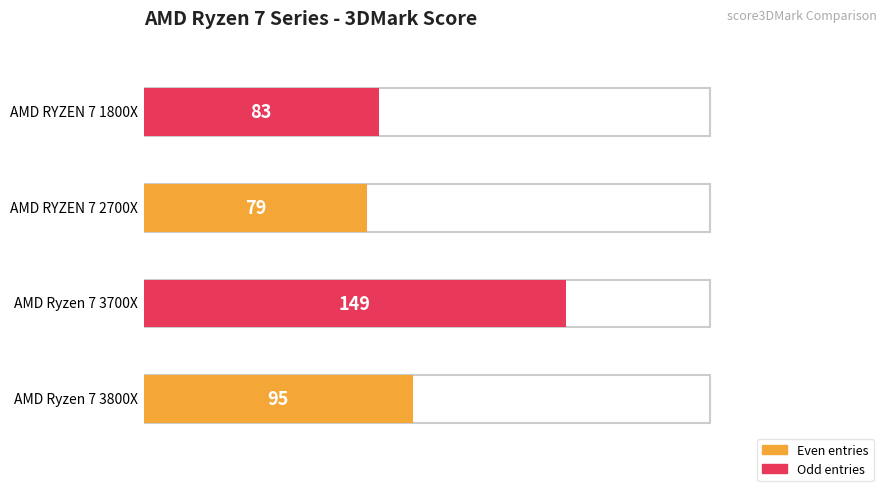

At which label does the data first exceed 95?

AMD Ryzen 7 3700X